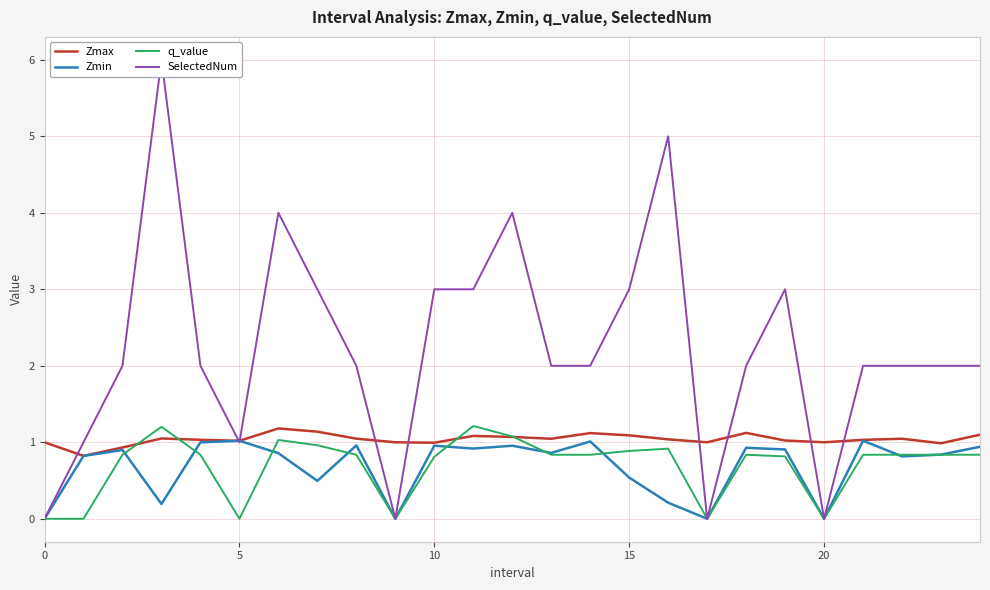

Which series has the widest spread of values?

SelectedNum